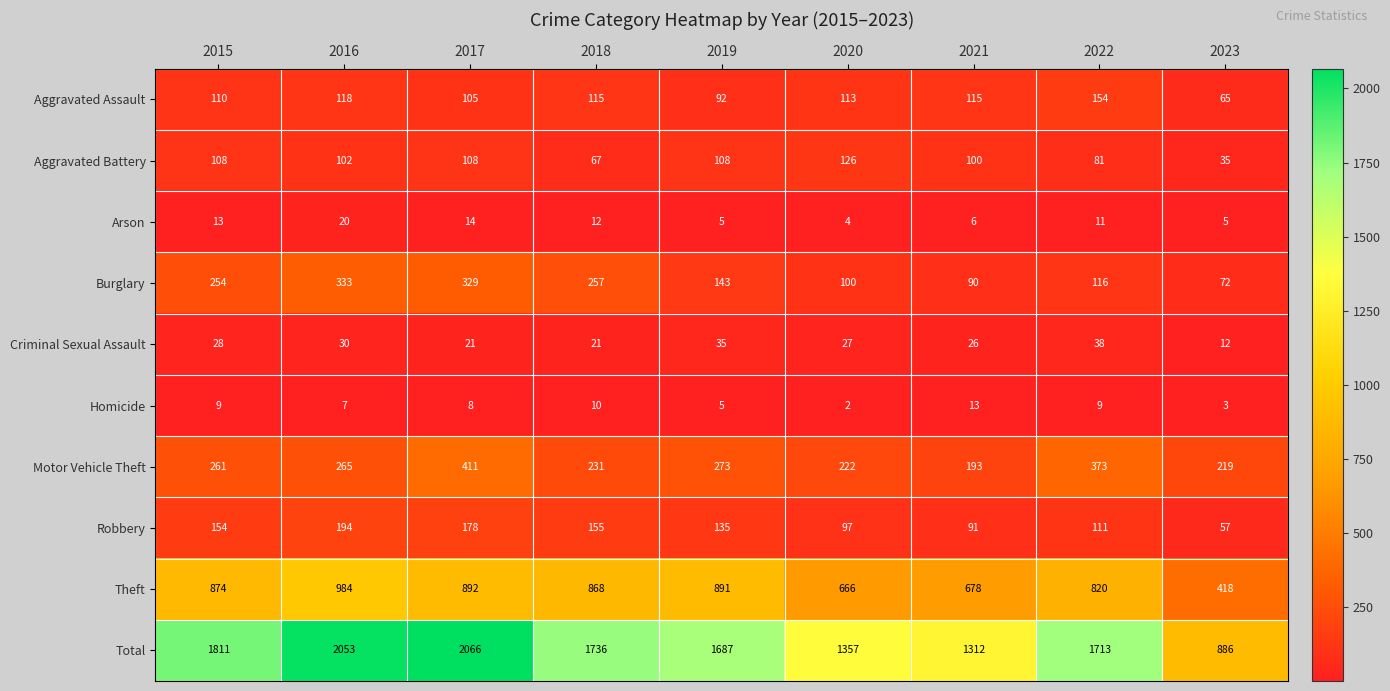

At which category is the sum across all series the highest?

2017